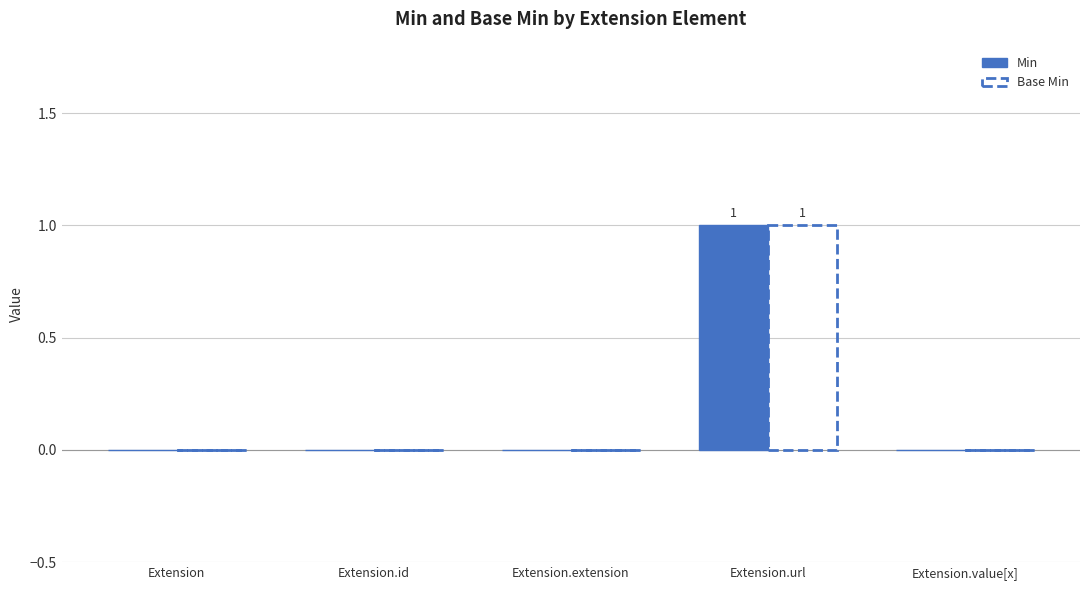

What is the total value across all series at Extension.url?

2